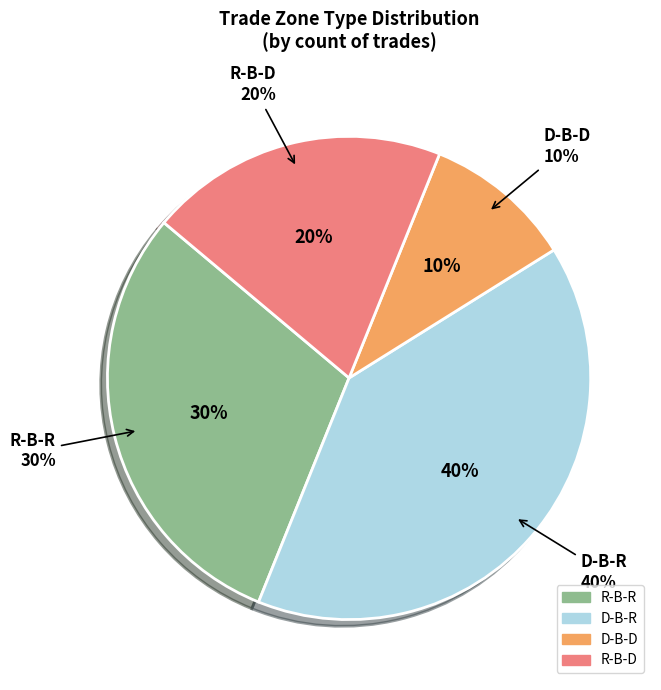

What percentage is the R-B-D slice, to the nearest percent?

20%